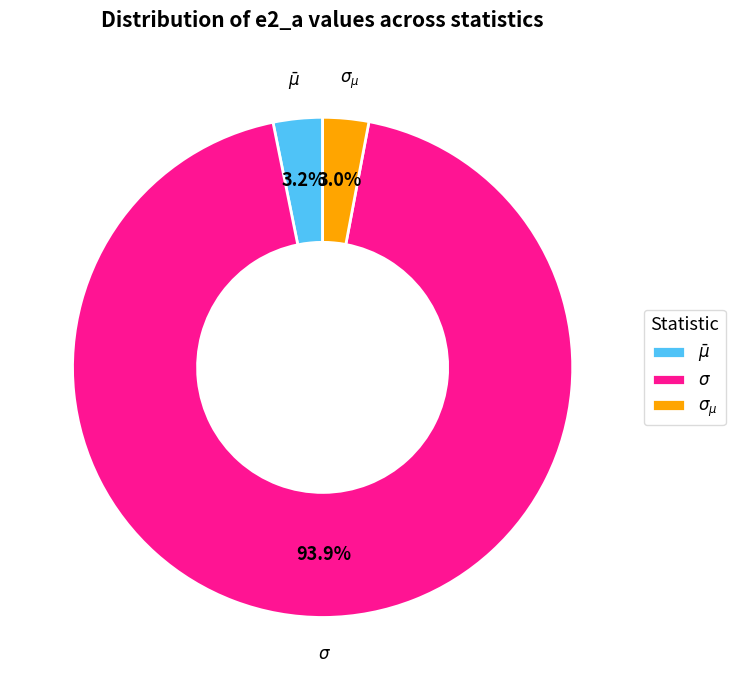

Count the number of slices in the pie.

3